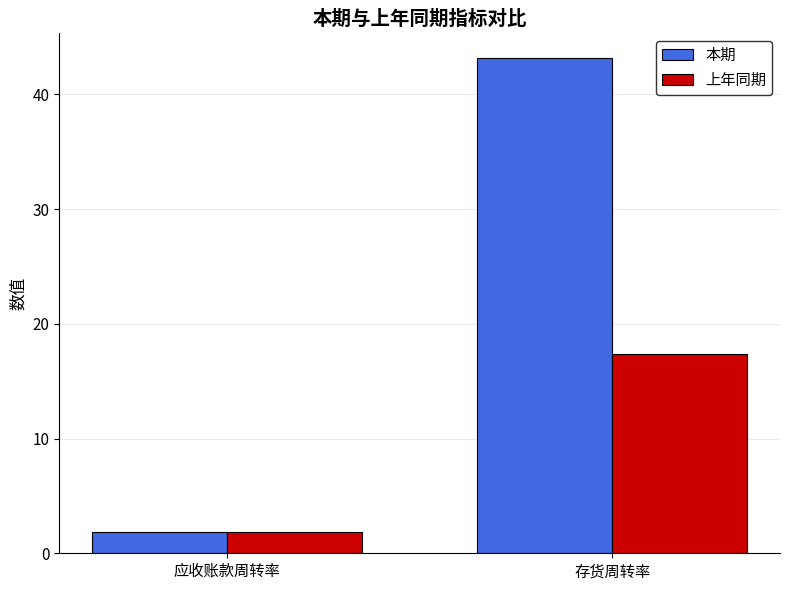

What is the approximate value of 上年同期 at 存货周转率?

17.4